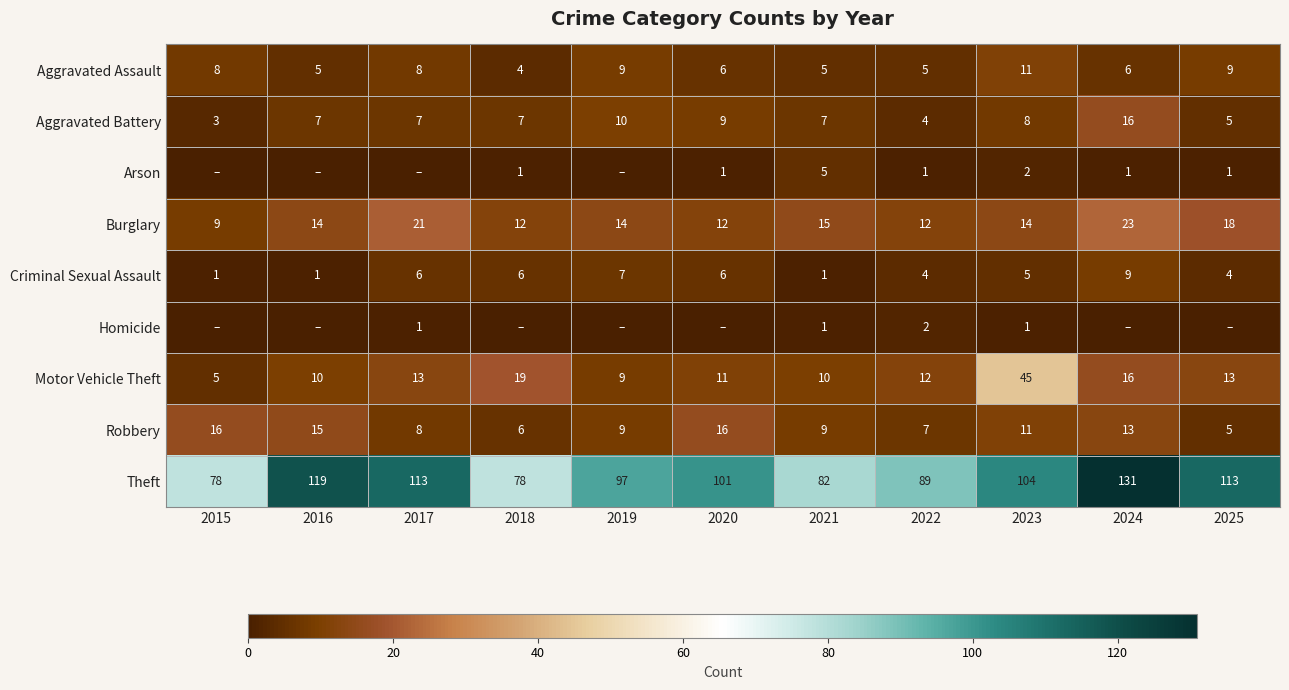

What is the difference between the highest and lowest values at 2023?

103